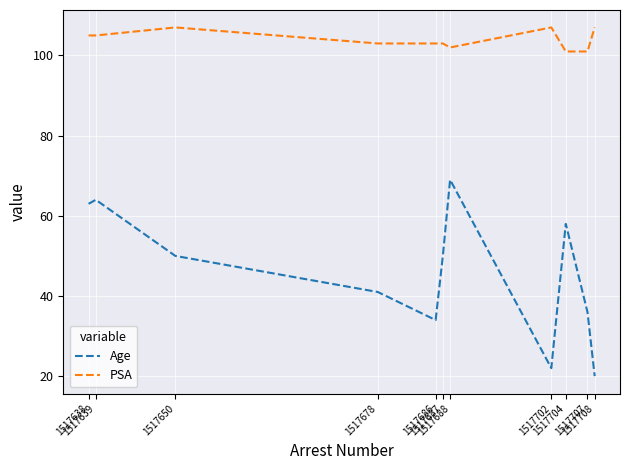

Does the chart display data point markers on the line(s)?

No